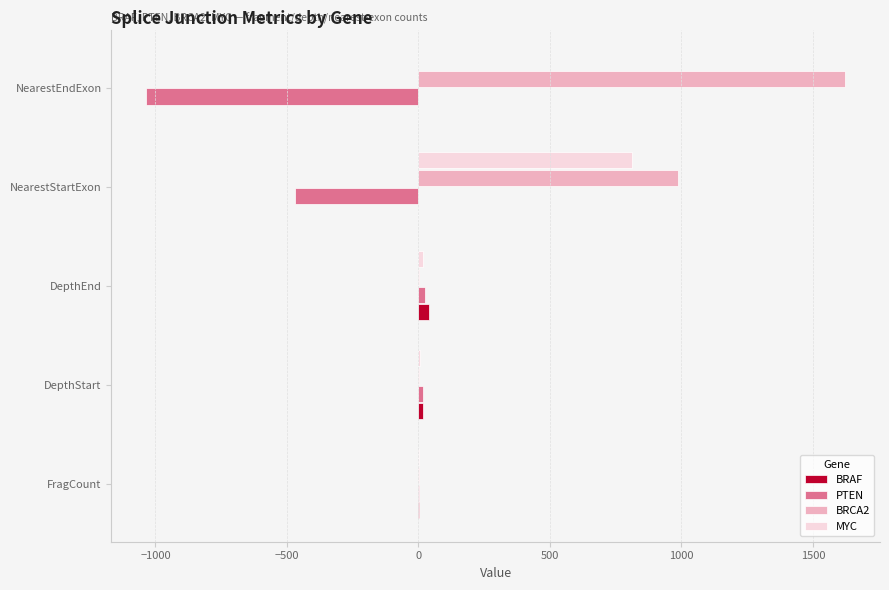

How many distinct data groups are displayed?

4